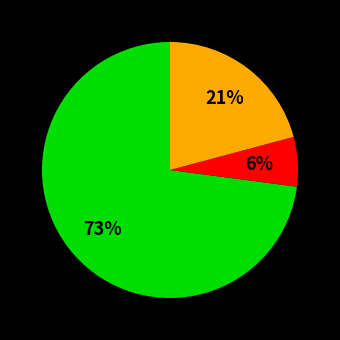

To the nearest percent, what is the difference between the largest and smallest slice percentages?

67%